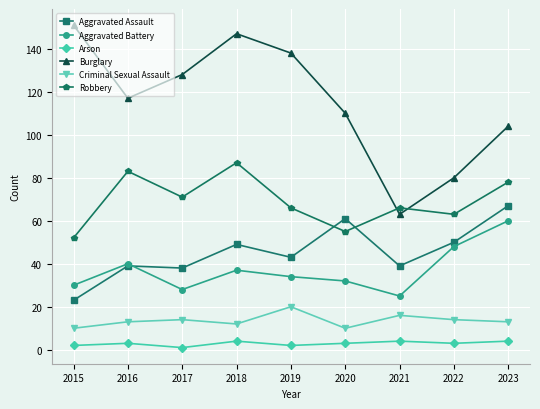

Reading right to left, extract all data points from this chart.

Aggravated Assault: 67	50	39	61	43	49	38	39	23
Aggravated Battery: 60	48	25	32	34	37	28	40	30
Arson: 4	3	4	3	2	4	1	3	2
Burglary: 104	80	63	110	138	147	128	117	151
Criminal Sexual Assault: 13	14	16	10	20	12	14	13	10
Robbery: 78	63	66	55	66	87	71	83	52